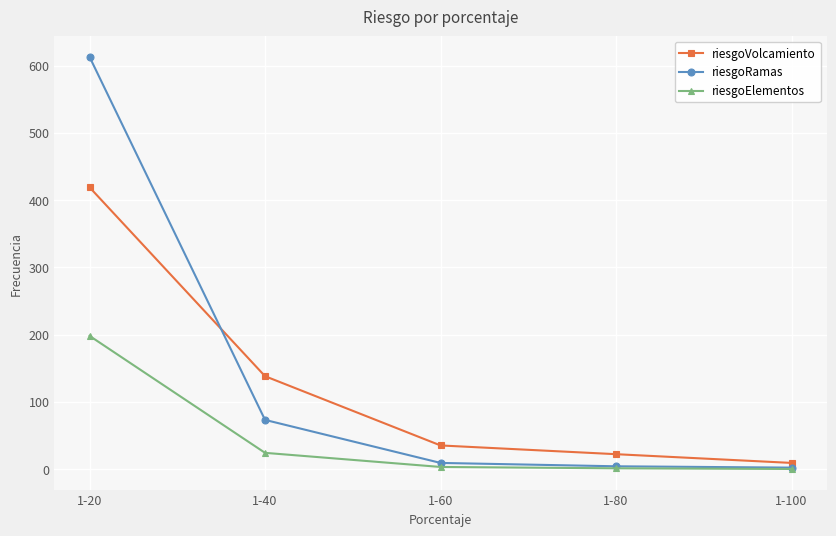

What is the difference between the highest and lowest values at 1-40?

114